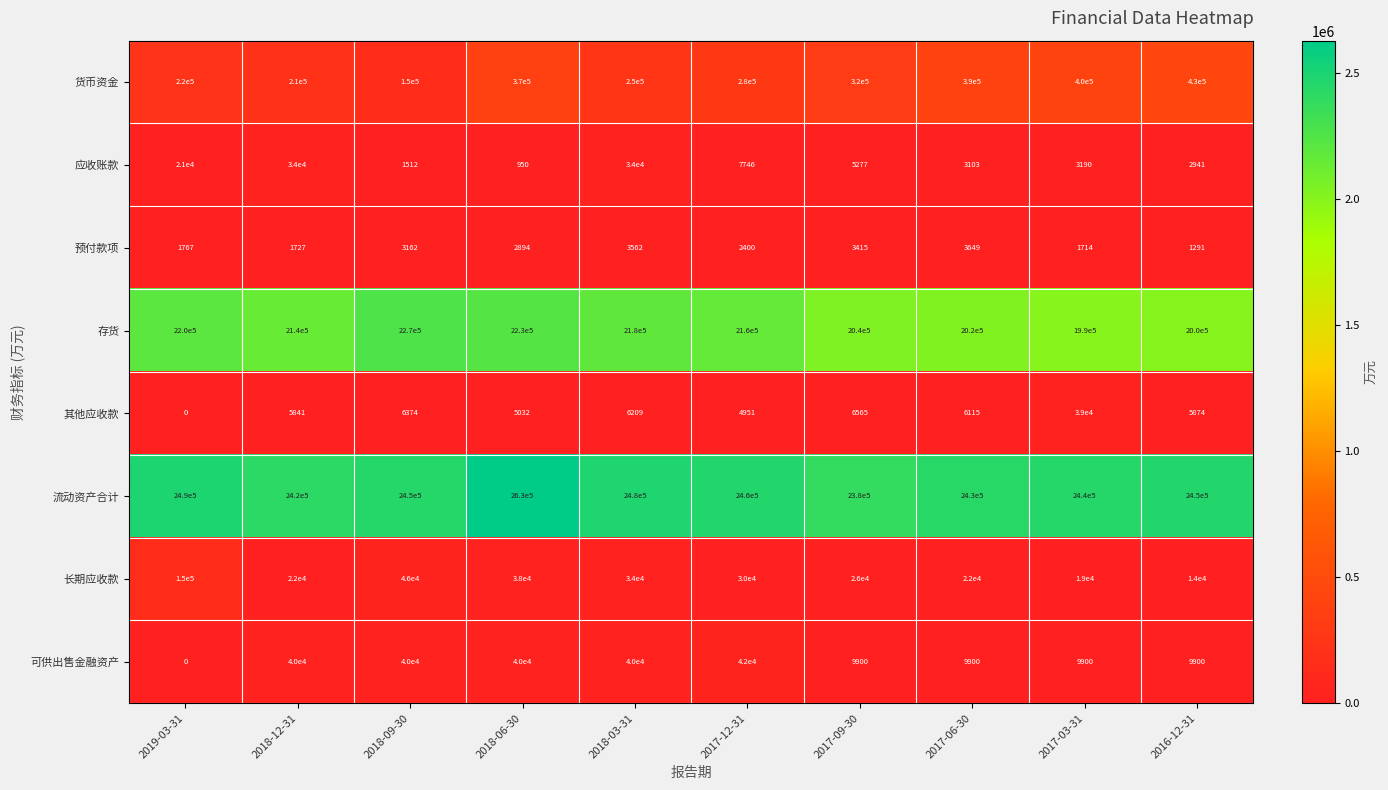

The value of 其他应收款 at 2017-06-30 is 3366. True or false?

False